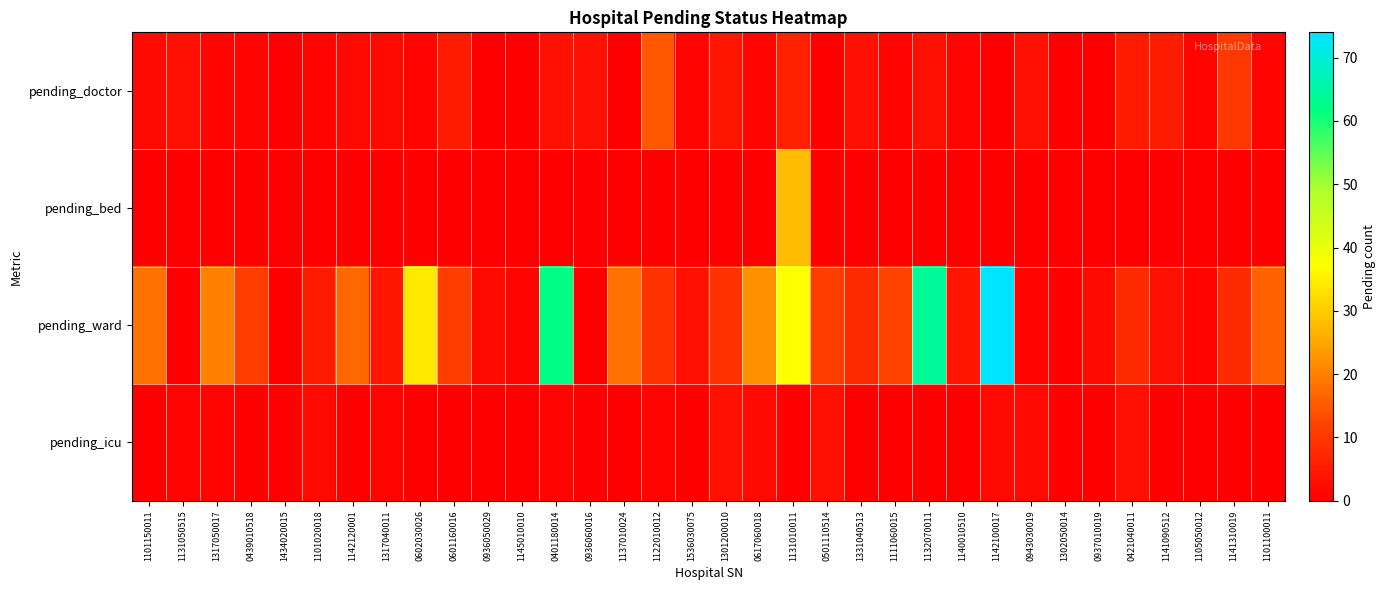

Reading left to right, transcribe all the data shown in this chart.

pending_doctor: 1101150011=2	1131050515=3	1317050017=1	0439010518=1	1434020015=0	1101020018=1	1142120001=2	1317040011=2	0602030026=1	0601160016=5	0936050029=0	1145010010=0	0401180014=3	0936060016=3	1137010024=0	1122010012=15	1536030075=1	1301200010=4	0617060018=1	1131010011=6	0501110514=0	1331040513=3	1111060015=1	1132070011=3	1140010510=1	1142100017=0	0943030019=3	1302050014=0	0937010019=0	0421040011=5	1141090512=5	1105050012=1	1141310019=10	1101100011=1
pending_bed: 1101150011=0	1131050515=0	1317050017=0	0439010518=0	1434020015=0	1101020018=0	1142120001=0	1317040011=0	0602030026=0	0601160016=0	0936050029=0	1145010010=0	0401180014=0	0936060016=0	1137010024=0	1122010012=0	1536030075=0	1301200010=0	0617060018=0	1131010011=28	0501110514=0	1331040513=0	1111060015=0	1132070011=0	1140010510=0	1142100017=0	0943030019=0	1302050014=0	0937010019=0	0421040011=0	1141090512=0	1105050012=0	1141310019=0	1101100011=0
pending_ward: 1101150011=18	1131050515=0	1317050017=20	0439010518=11	1434020015=0	1101020018=5	1142120001=17	1317040011=4	0602030026=34	0601160016=11	0936050029=2	1145010010=1	0401180014=62	0936060016=0	1137010024=18	1122010012=9	1536030075=3	1301200010=9	0617060018=22	1131010011=37	0501110514=11	1331040513=8	1111060015=12	1132070011=64	1140010510=4	1142100017=74	0943030019=1	1302050014=0	0937010019=2	0421040011=8	1141090512=3	1105050012=1	1141310019=8	1101100011=16
pending_icu: 1101150011=0	1131050515=1	1317050017=1	0439010518=0	1434020015=0	1101020018=2	1142120001=0	1317040011=1	0602030026=0	0601160016=0	0936050029=0	1145010010=0	0401180014=1	0936060016=0	1137010024=0	1122010012=1	1536030075=0	1301200010=3	0617060018=2	1131010011=0	0501110514=3	1331040513=0	1111060015=0	1132070011=0	1140010510=0	1142100017=2	0943030019=2	1302050014=0	0937010019=0	0421040011=3	1141090512=0	1105050012=0	1141310019=0	1101100011=0